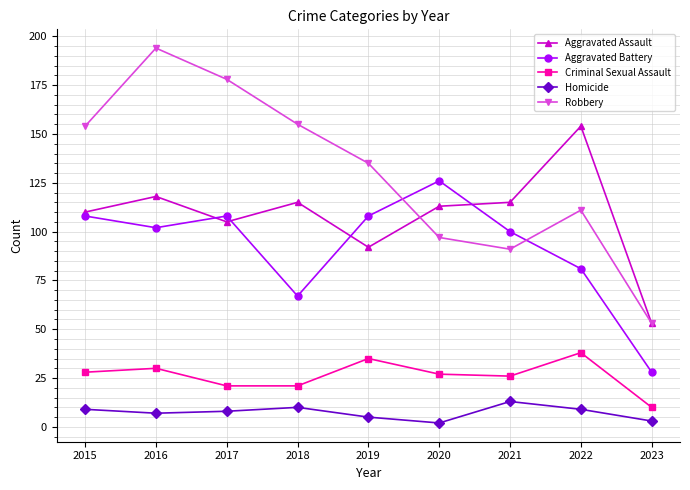

Is it true that Criminal Sexual Assault equals 38 at 2022?

True